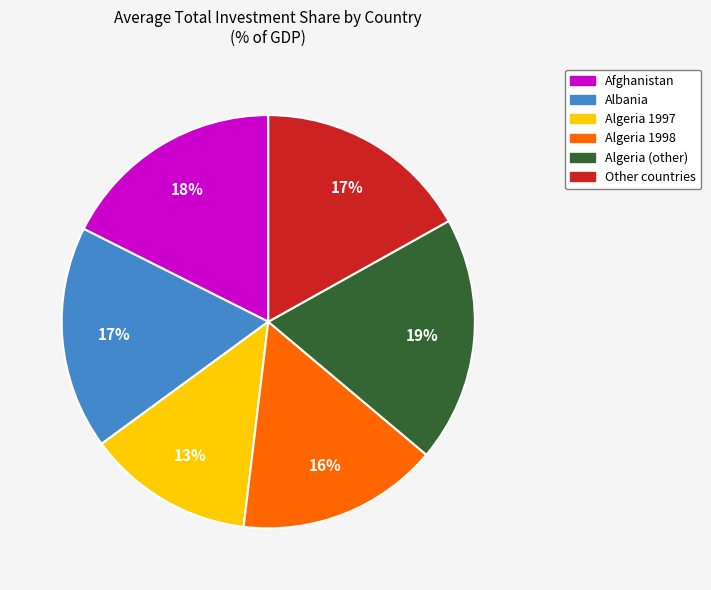

Combined, do Afghanistan and Algeria 1998 account for over 50%?

No